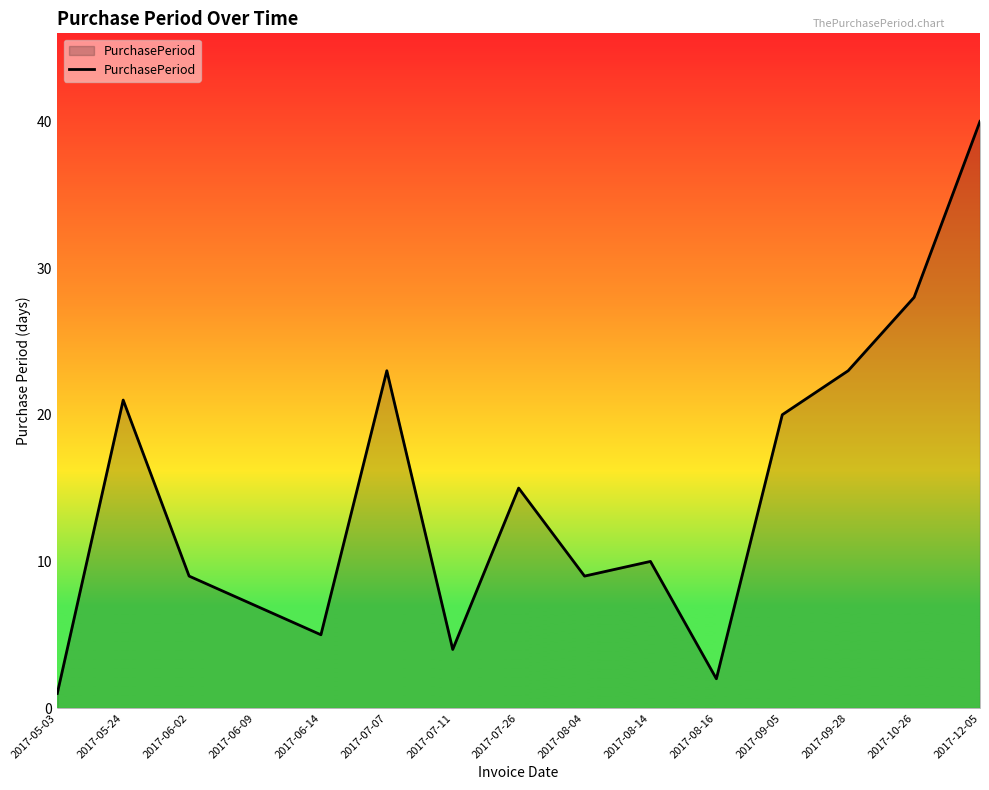

What is the greatest value displayed?

40